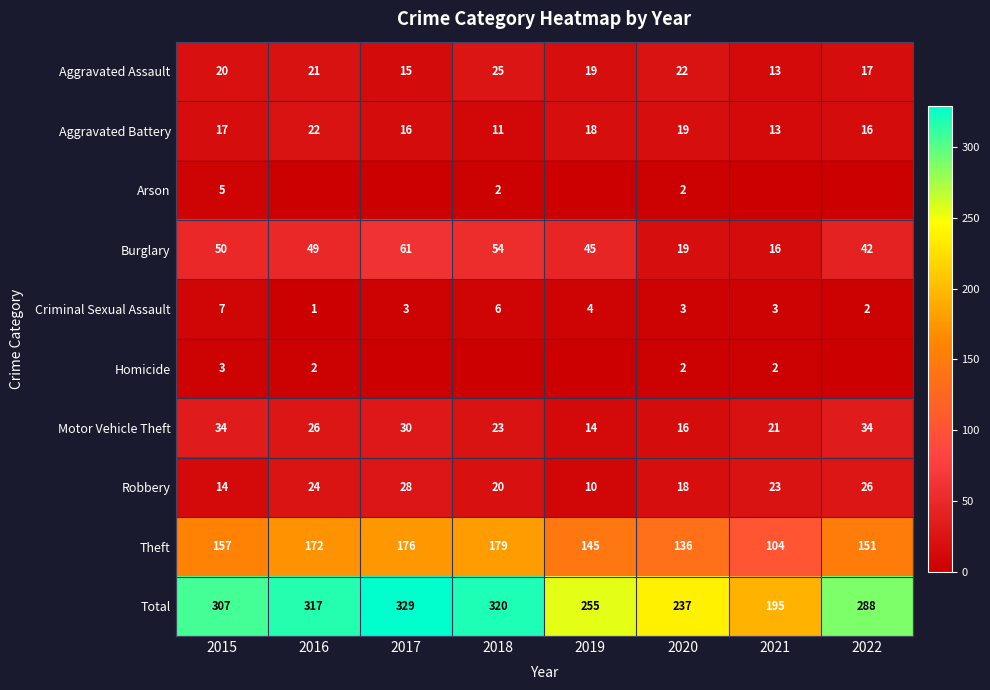

What is the difference between the highest and lowest values at 2020?

235